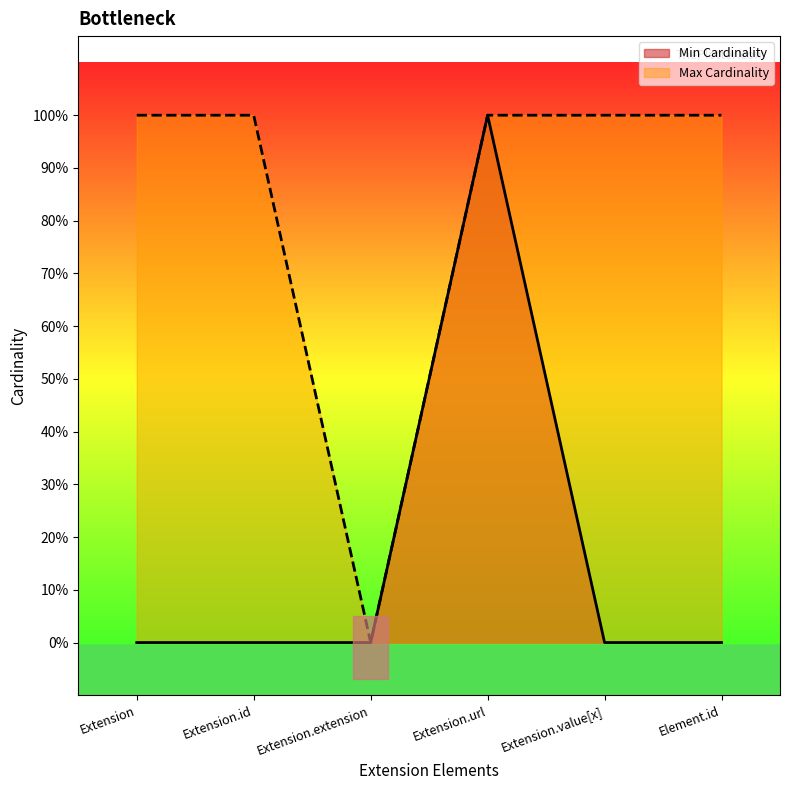

True or false: Max Cardinality and Min Cardinality cross at least once.

False